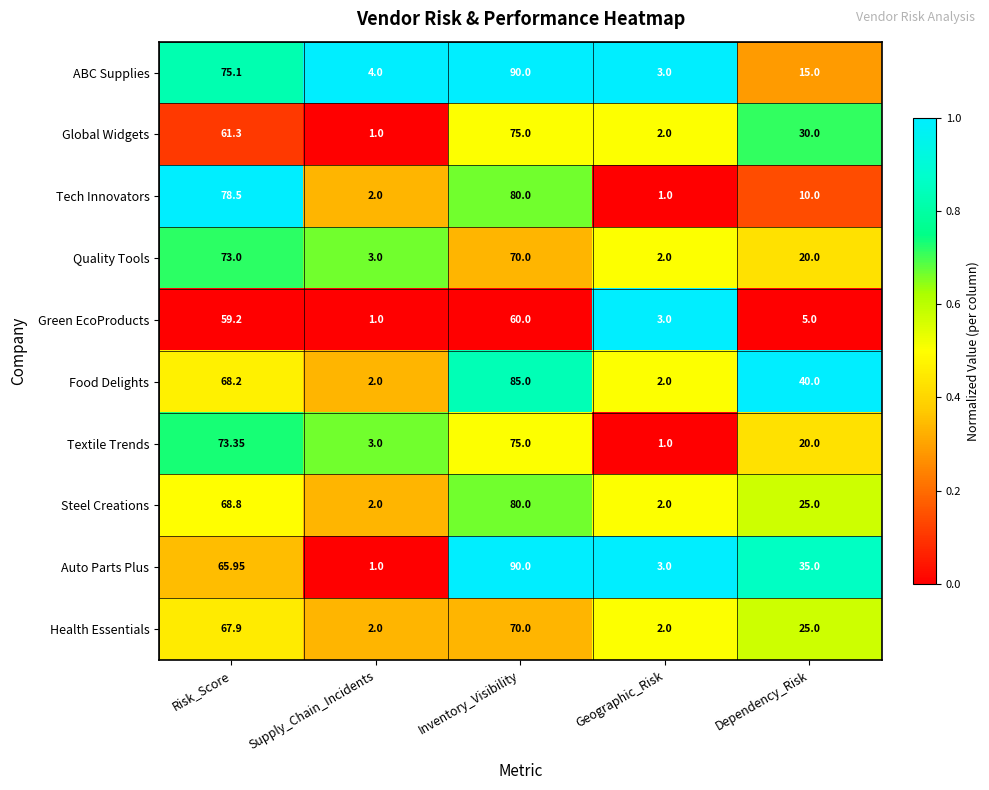

What is the total value across all series at Dependency_Risk?

225.0